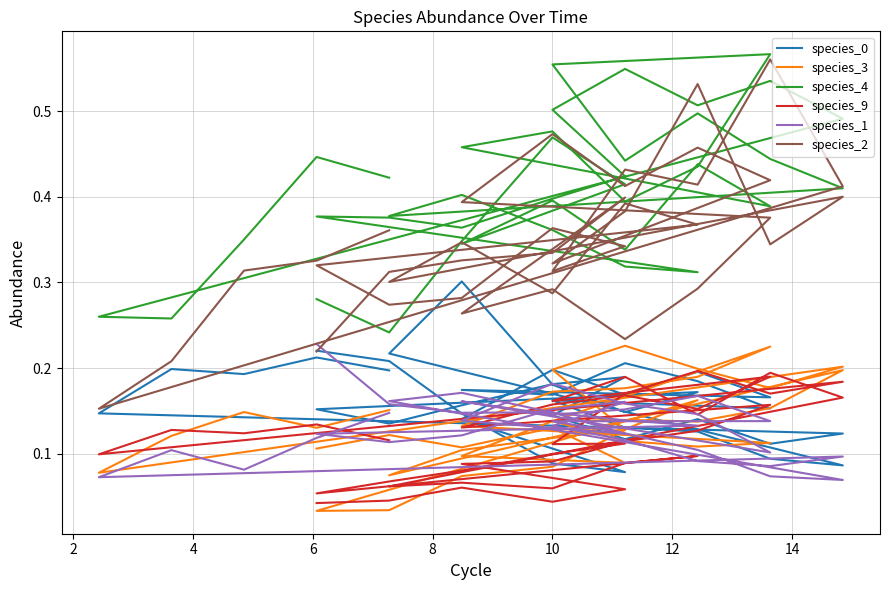

What is the difference between the maximum and second lowest values in the species_3 series?

0.2